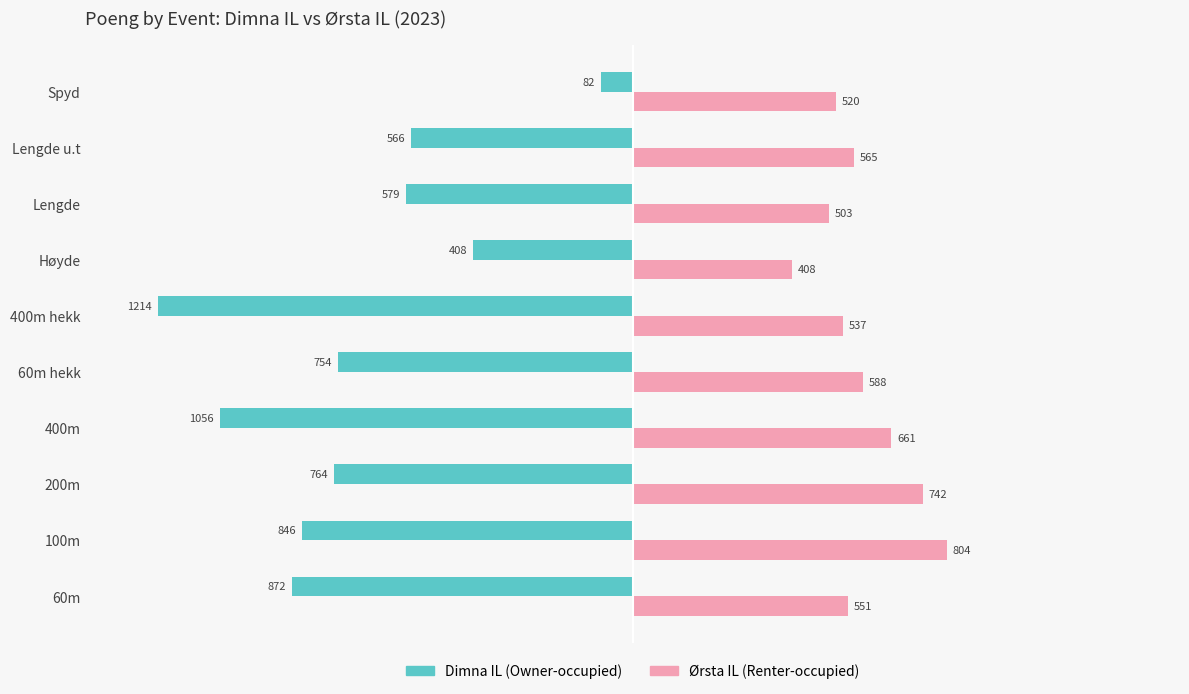

What is the difference between the highest and lowest values at 60m hekk?

1342